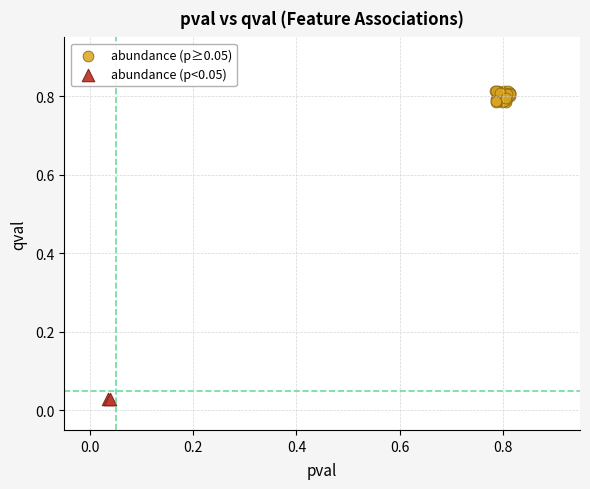

What are all the series names shown in the legend?

abundance (p≥0.05), abundance (p<0.05)